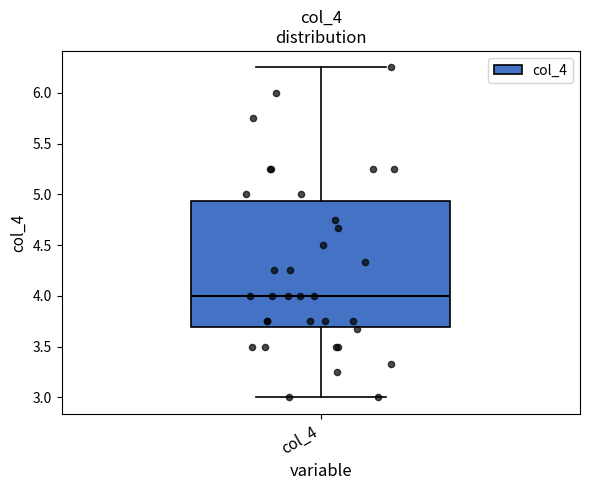

Read this box plot against the y-axis: the position of the median line, the range covered by the box, and the ends of both whiskers. The values are not printed on the chart, so give them approximately, as read against the axis.

median 4.00, box 3.70 to 4.95, whiskers 3.00 to 6.25